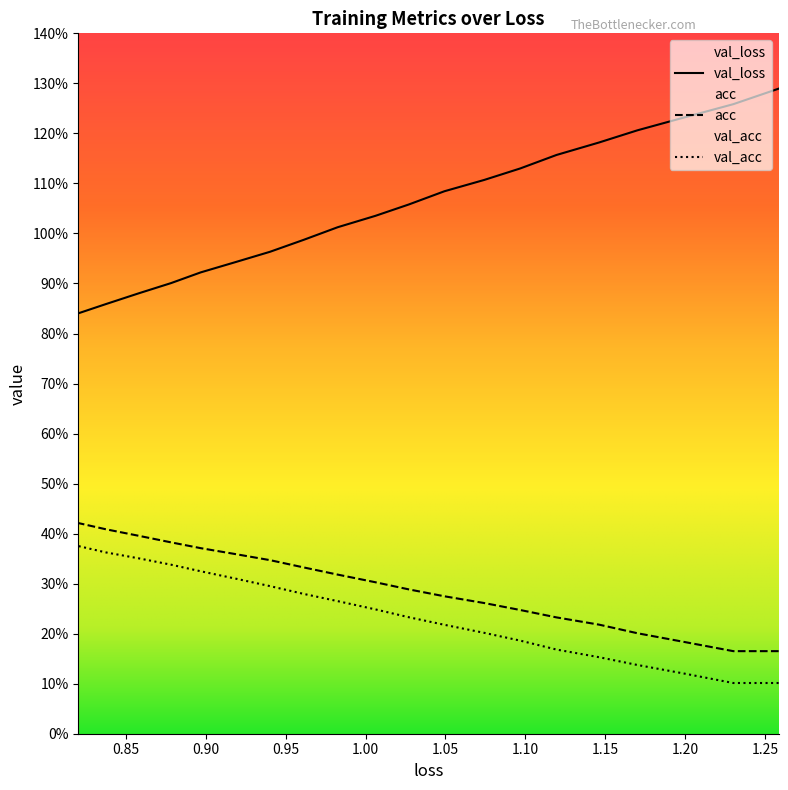

What is the value of the acc point at the 20th from the left?

0.4